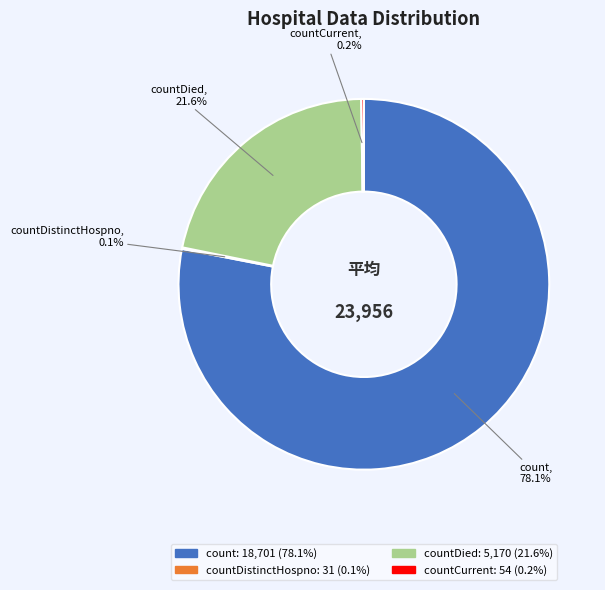

Does any single category account for the majority?

Yes